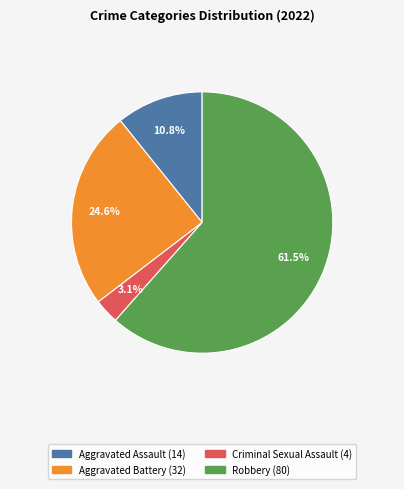

Is there any slice that represents more than half of the pie?

Yes